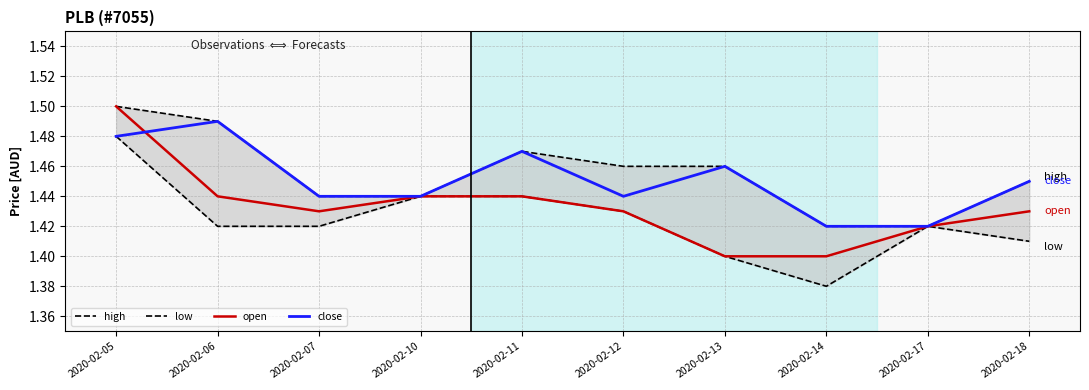

Which series has the largest range (max minus min)?

low